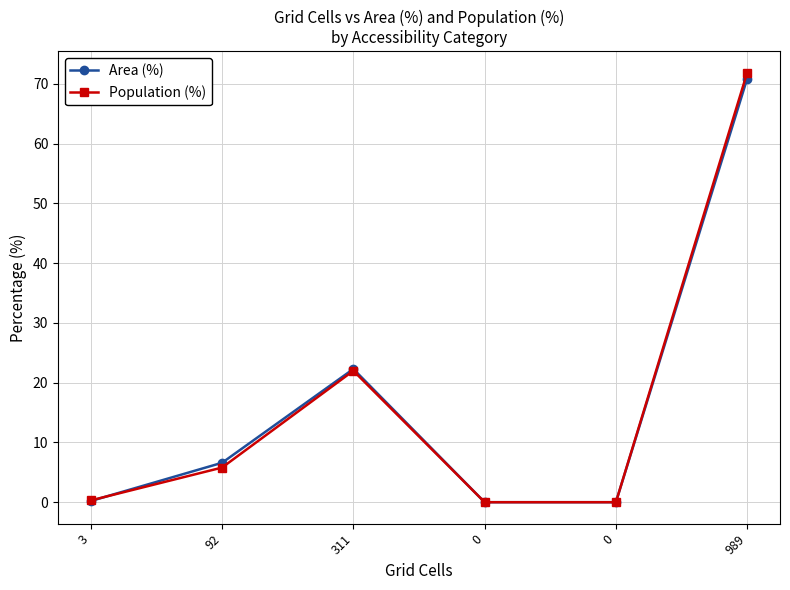

Which label corresponds to the largest value in the chart?

989